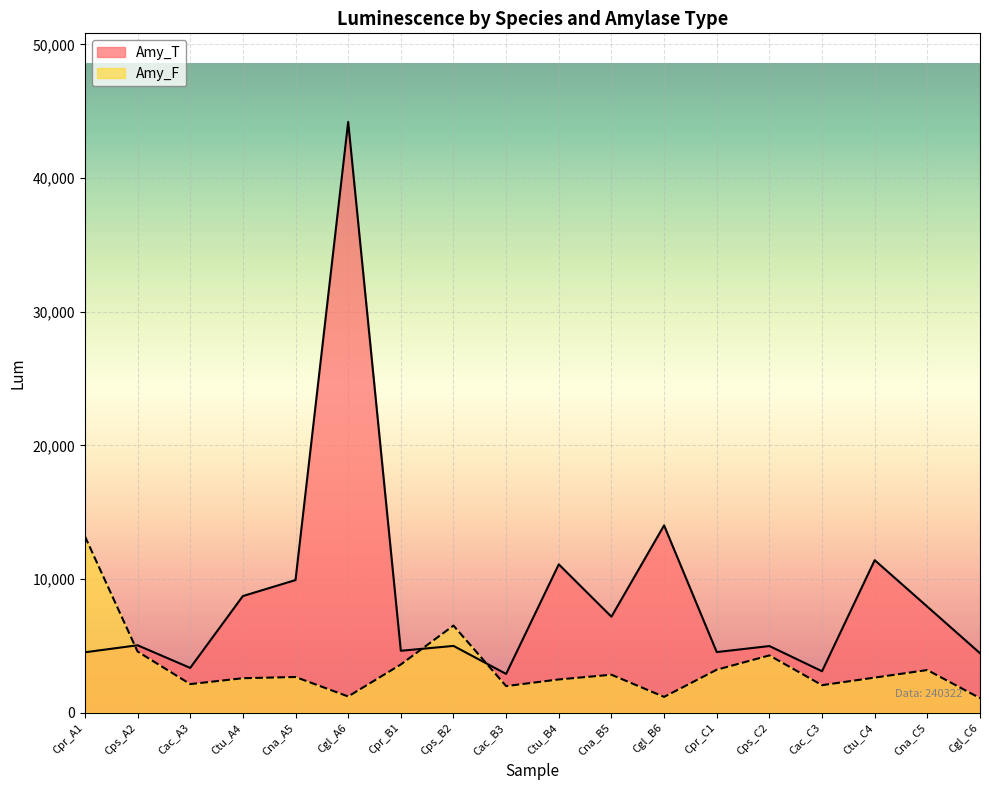

How many series are shown in this chart?

2